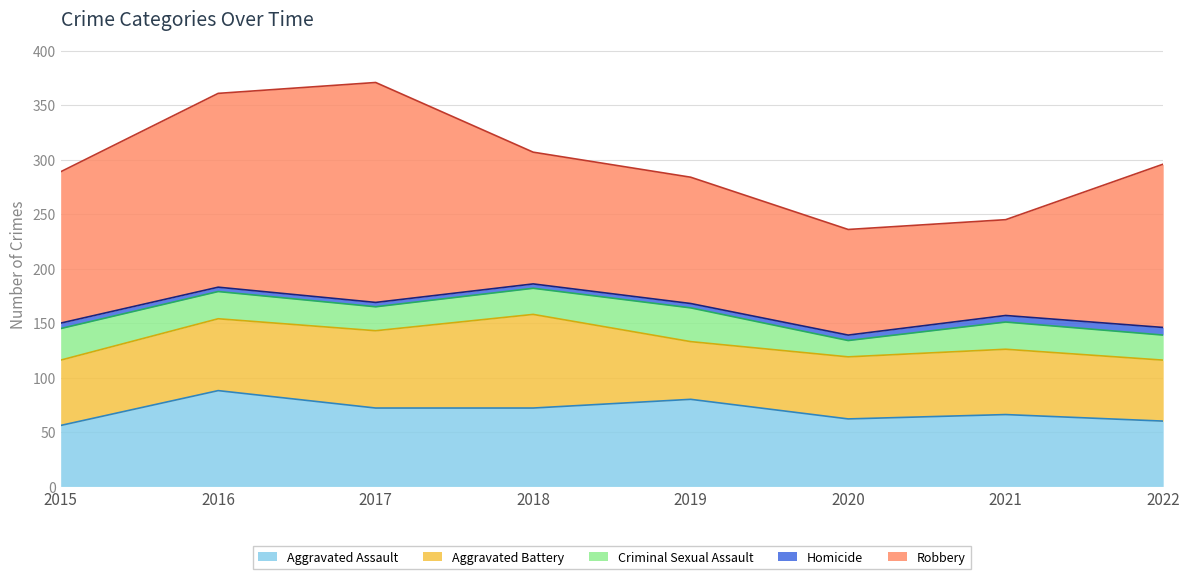

What is the minimum value for Aggravated Assault?

56